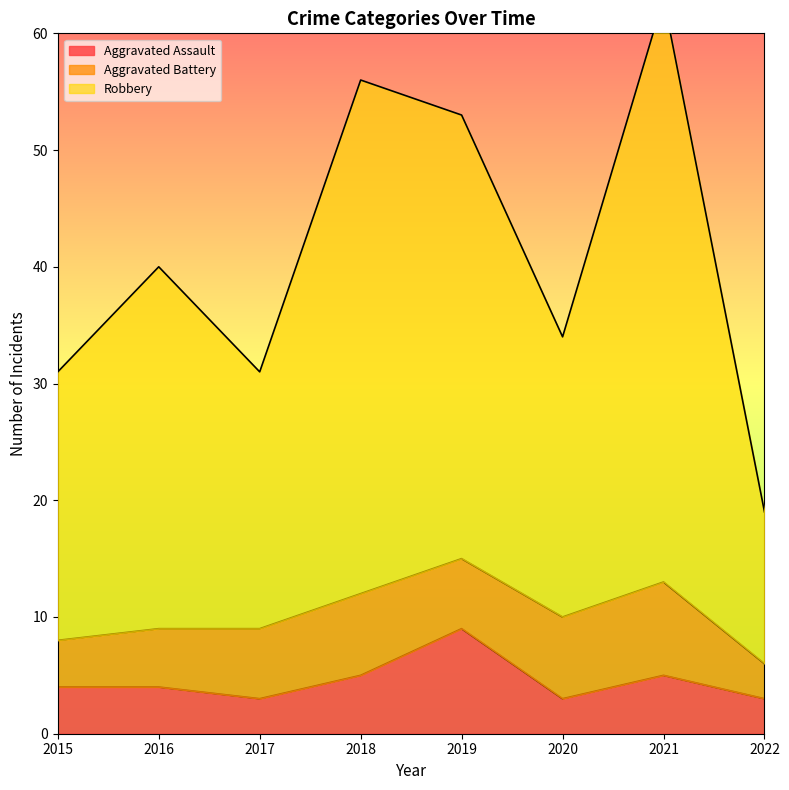

What is the value of the Robbery point at the 1st from the left?

31